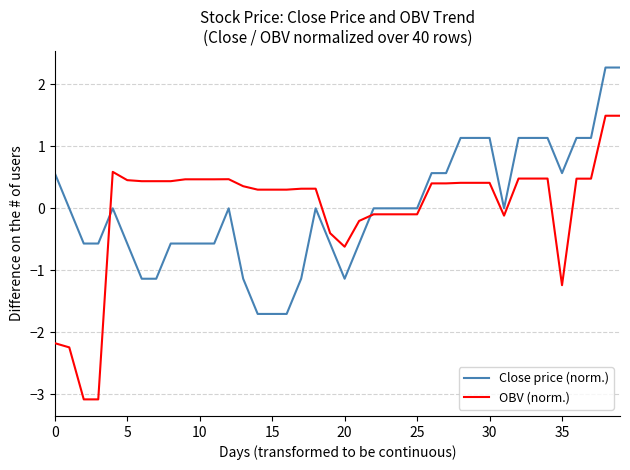

List the series in order of their peak value, highest first.

Close price (norm.), OBV (norm.)